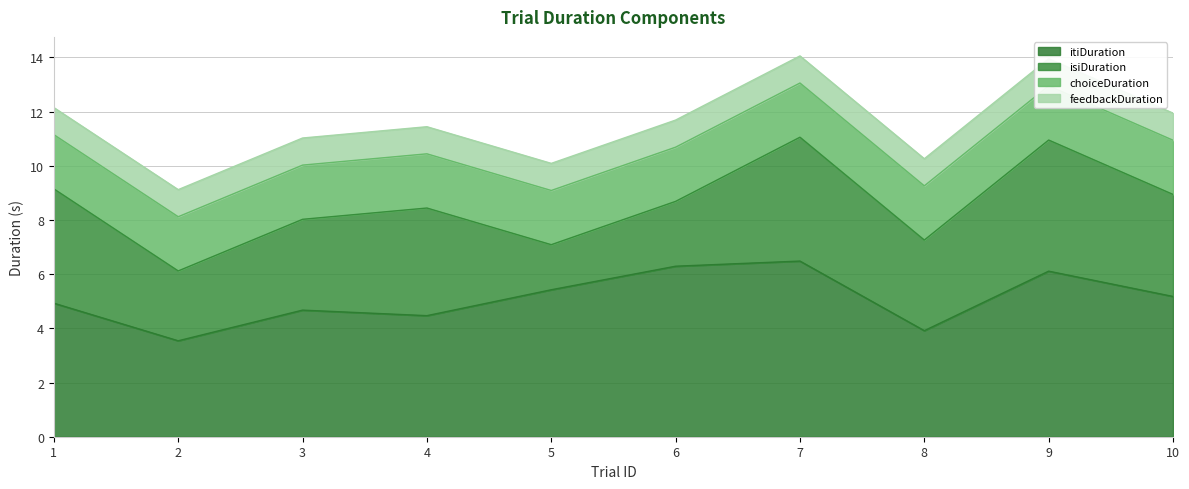

Does the chart have visible grid lines?

Yes